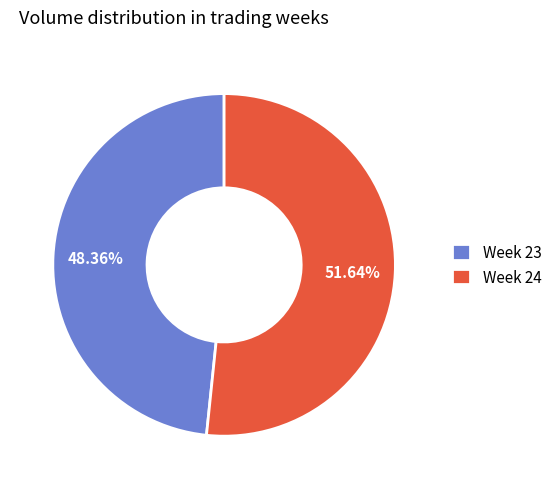

Is there a majority slice in this chart?

Yes